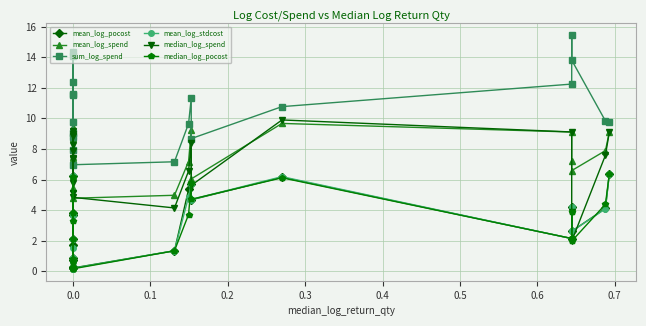

What is the difference between the second highest and second lowest values in the median_log_spend series?

5.3